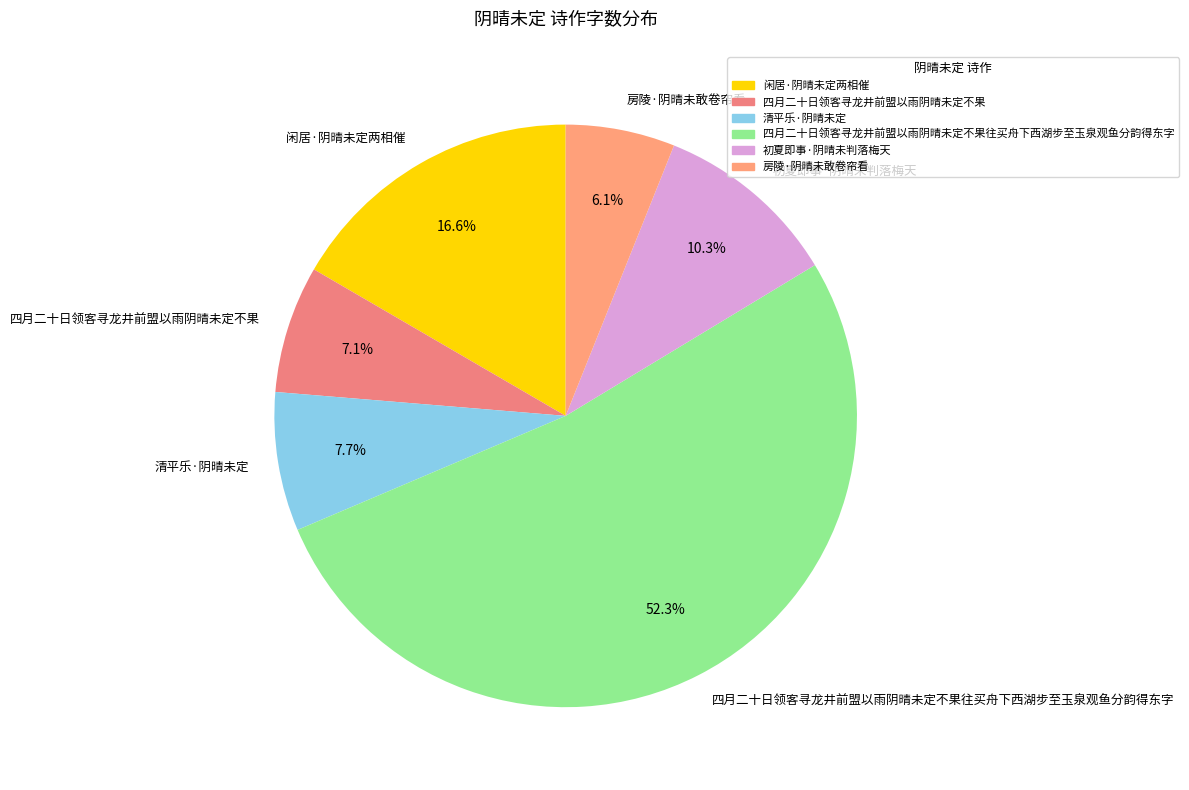

What is the ratio of the value at 房陵·阴晴未敢卷帘看 to the value at 四月二十日领客寻龙井前盟以雨阴晴未定不果?

0.9